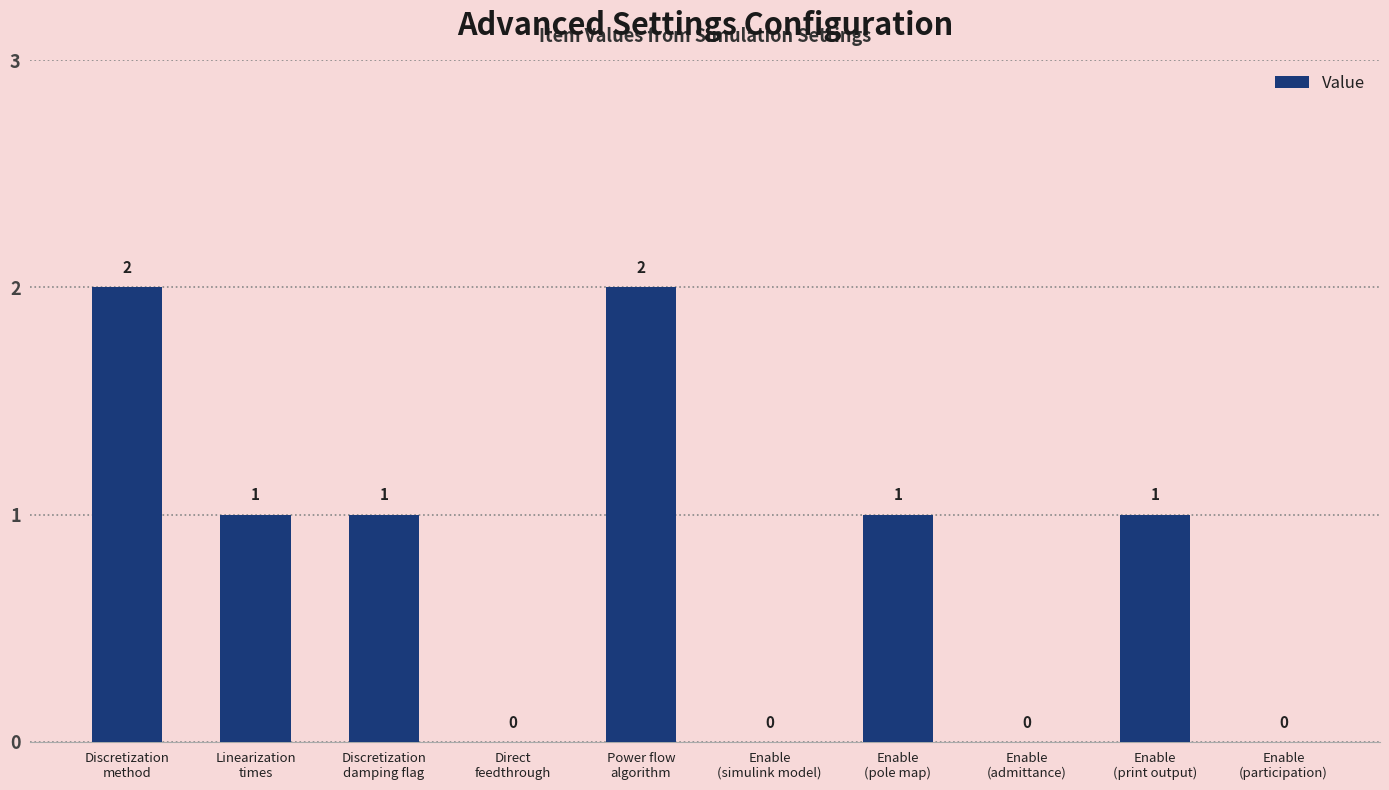

Reading left to right, what are all the values shown in this chart?

Discretization
method=2	Linearization
times=1	Discretization
damping flag=1	Direct
feedthrough=0	Power flow
algorithm=2	Enable
(simulink model)=0	Enable
(pole map)=1	Enable
(admittance)=0	Enable
(print output)=1	Enable
(participation)=0